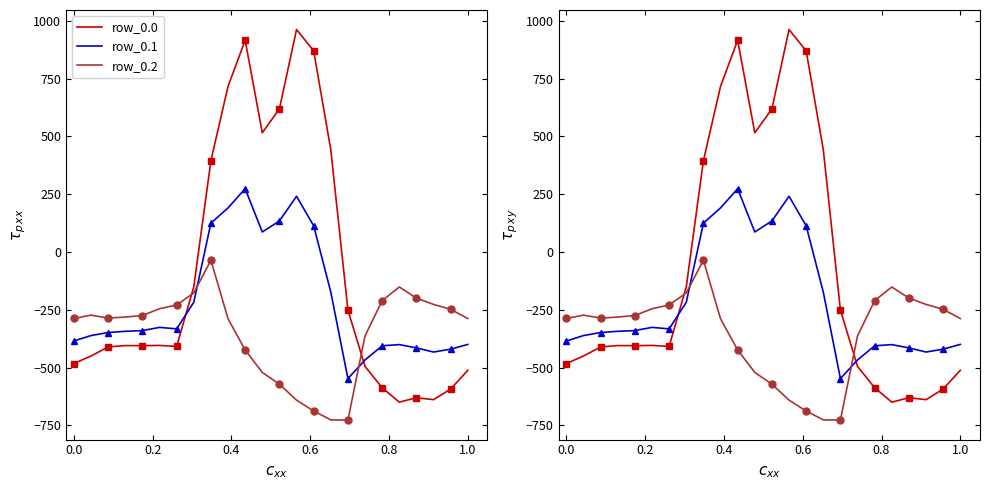

Which series ends up on top after the final intersection of row_0.1 and row_0.0?

row_0.1